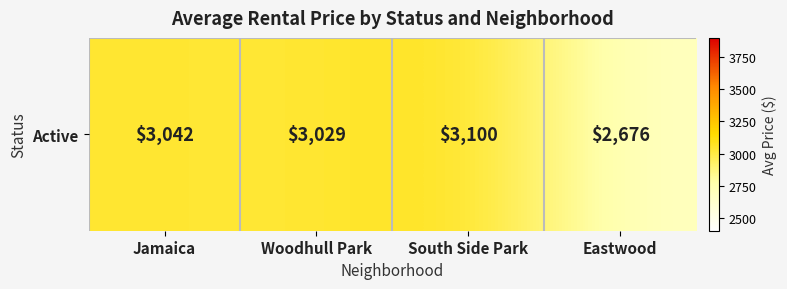

What is the difference between the second highest and second lowest values?

13